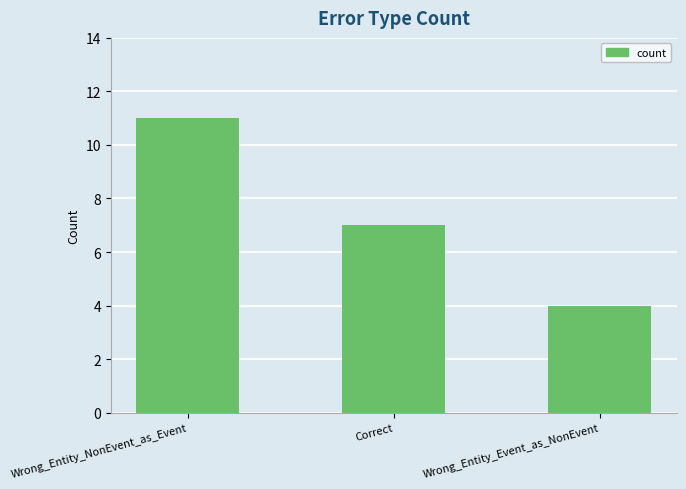

What is the value of the 3rd bar from the left?

4